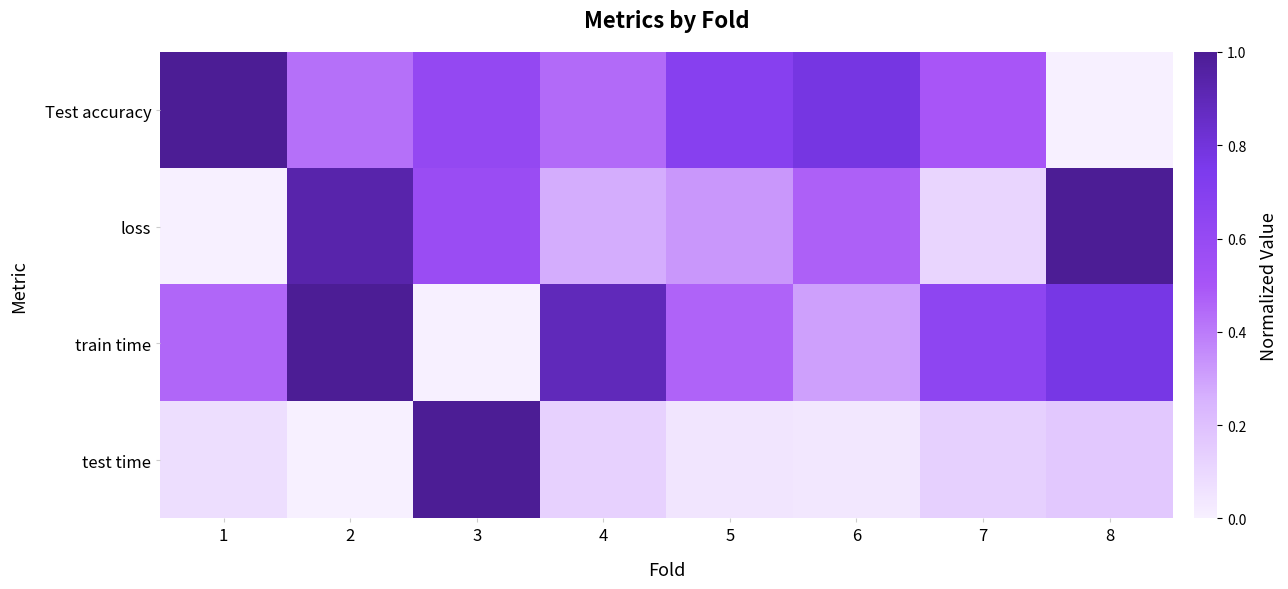

At which category is the sum across all series the highest?

2